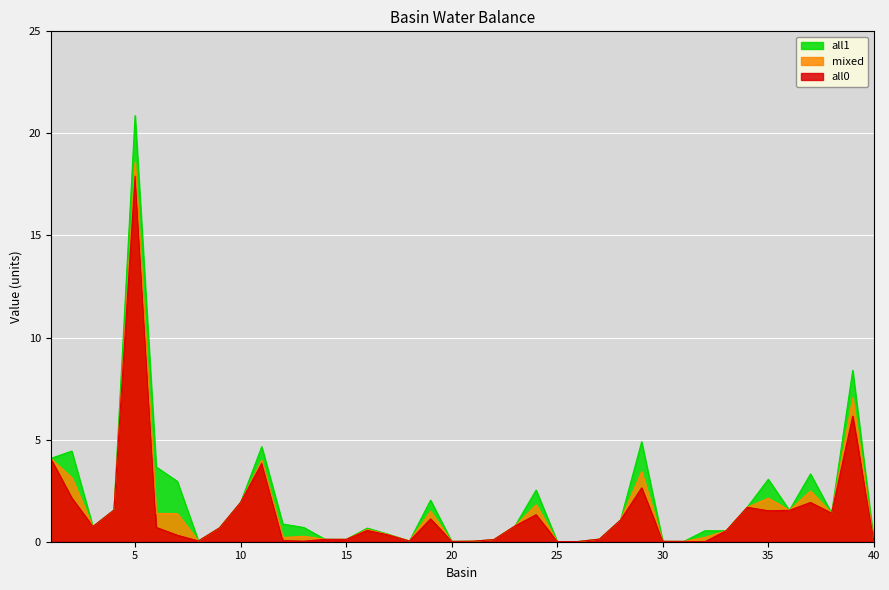

Is it true that all0 equals 0.9 at 16?

False